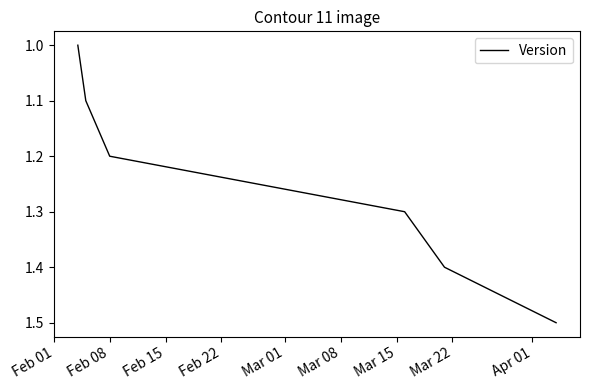

Count the values in the range 1 to 2.

6